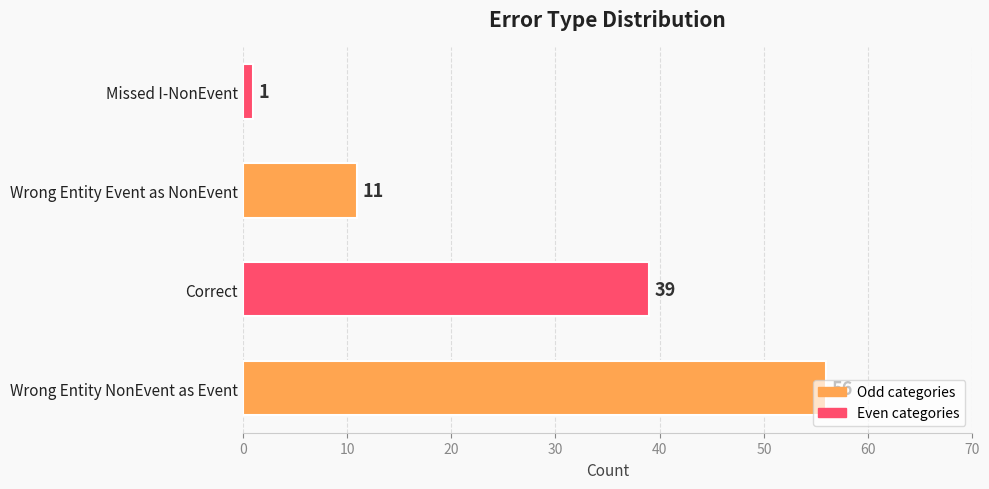

The value at Correct is 66. True or false?

False